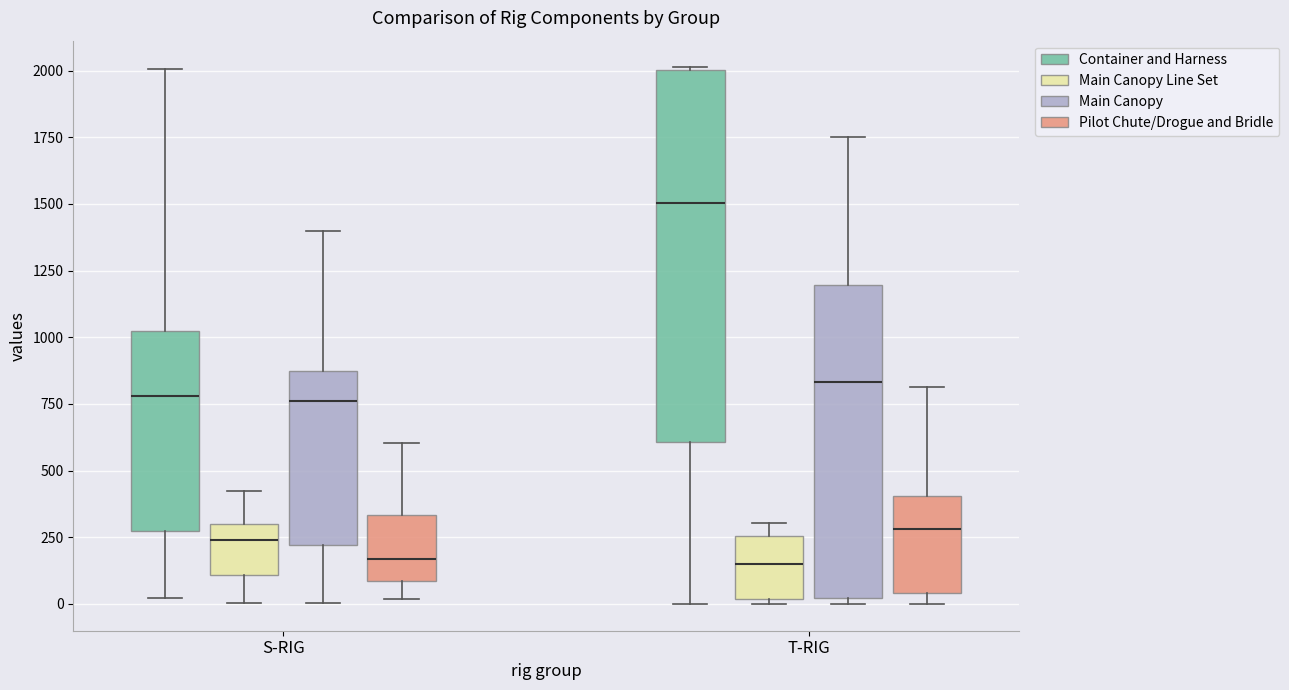

Which box is the tallest, from its lower edge to its upper edge?

T-RIG (Container and Harness)